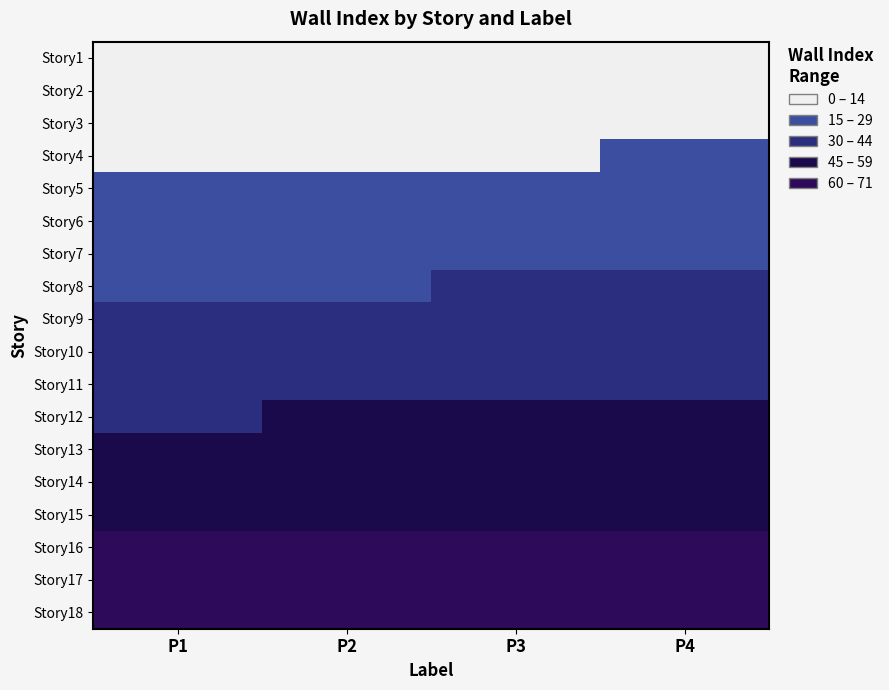

At P2, list the series in order from largest to smallest.

Story18, Story17, Story16, Story15, Story14, Story13, Story12, Story11, Story10, Story9, Story8, Story7, Story6, Story5, Story4, Story3, Story2, Story1